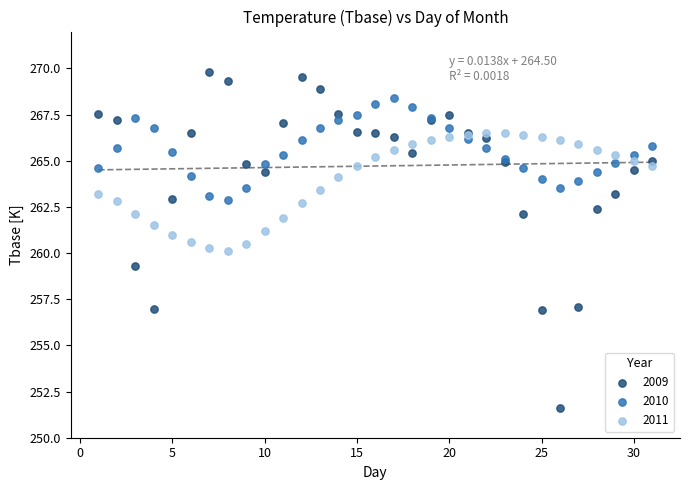

Which series contains the highest Y value?

2009